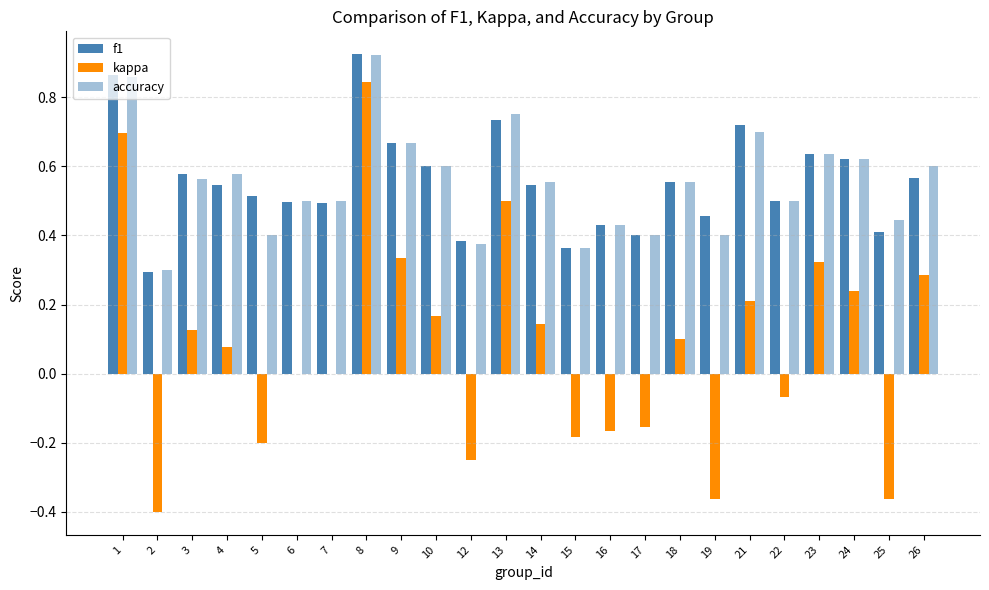

Is it true that f1 equals 0.2 at 17?

False